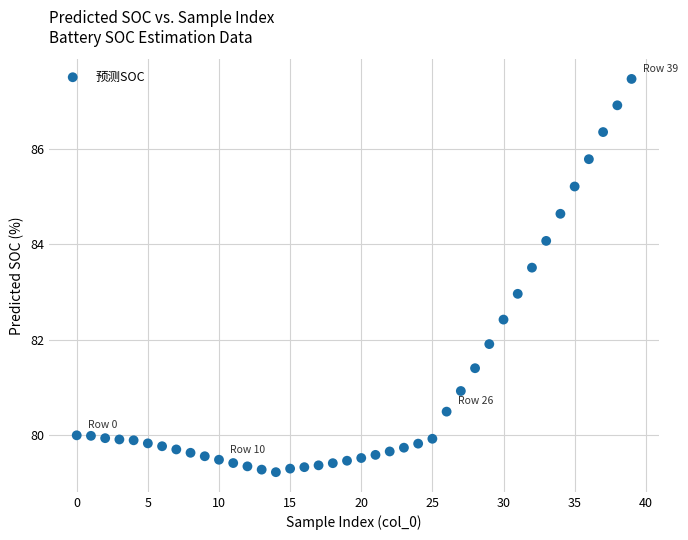

What is the range of Y values (max minus min)?

8.2